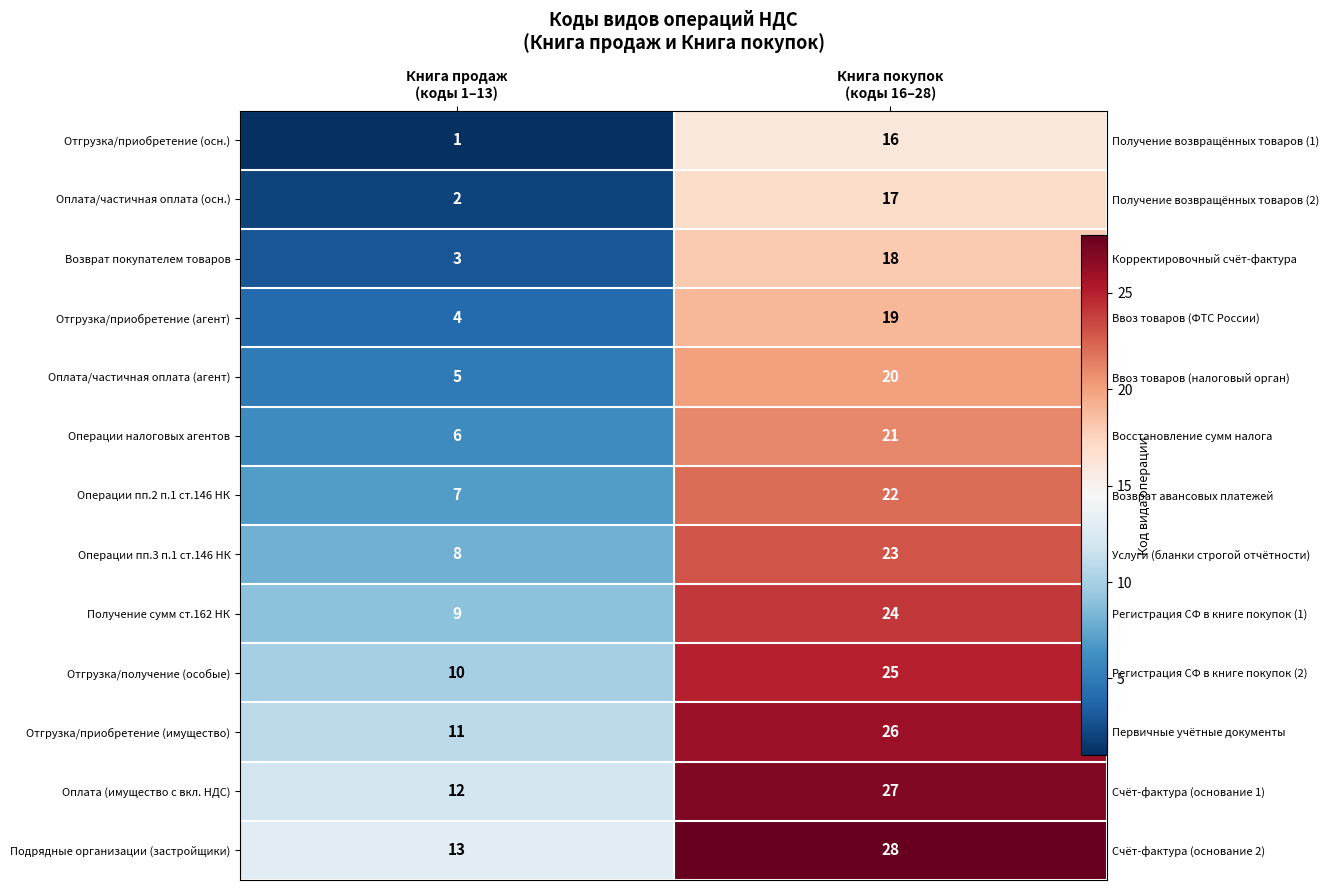

Which series changed the most between Книга продаж (коды 1–13) and Книга покупок (коды 16–28)?

Отгрузка/приобретение (осн.)